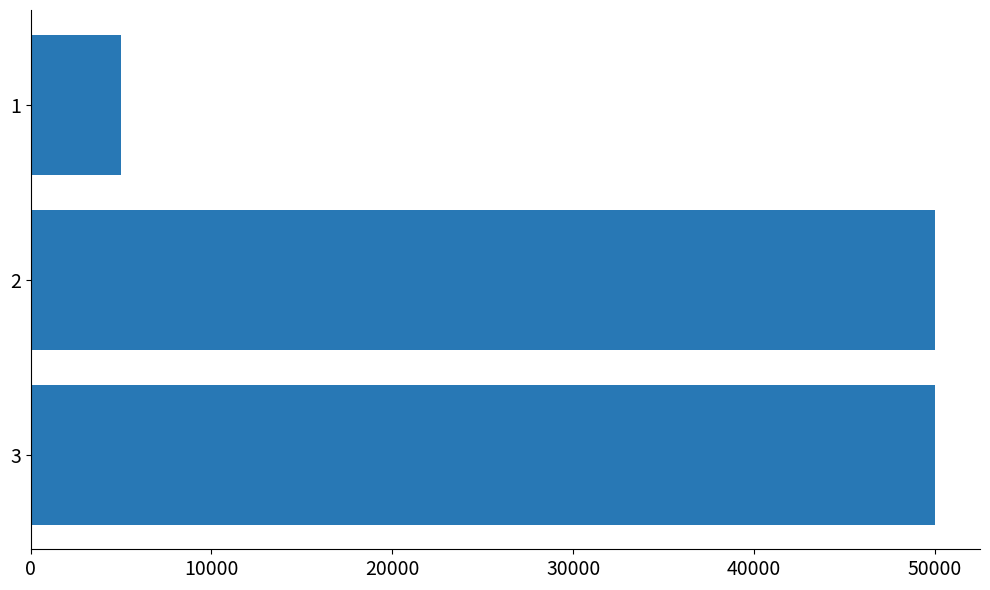

What value does the data have at 3?

50000